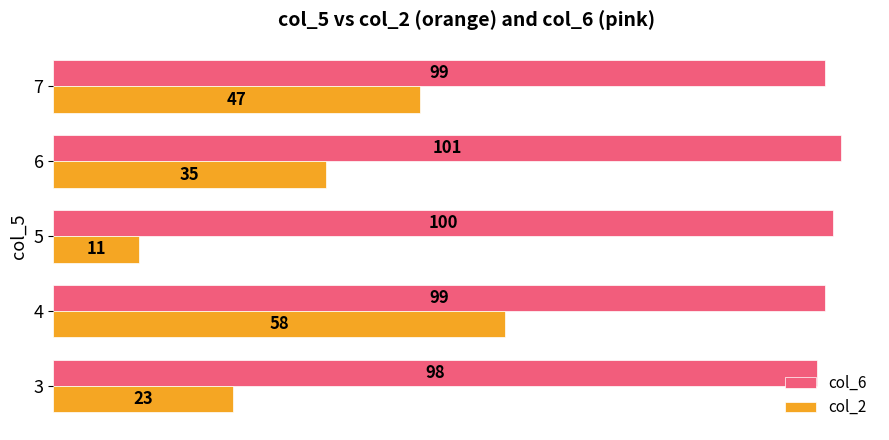

Is the value of col_2 at 3 greater than the value of col_6 at 6?

No